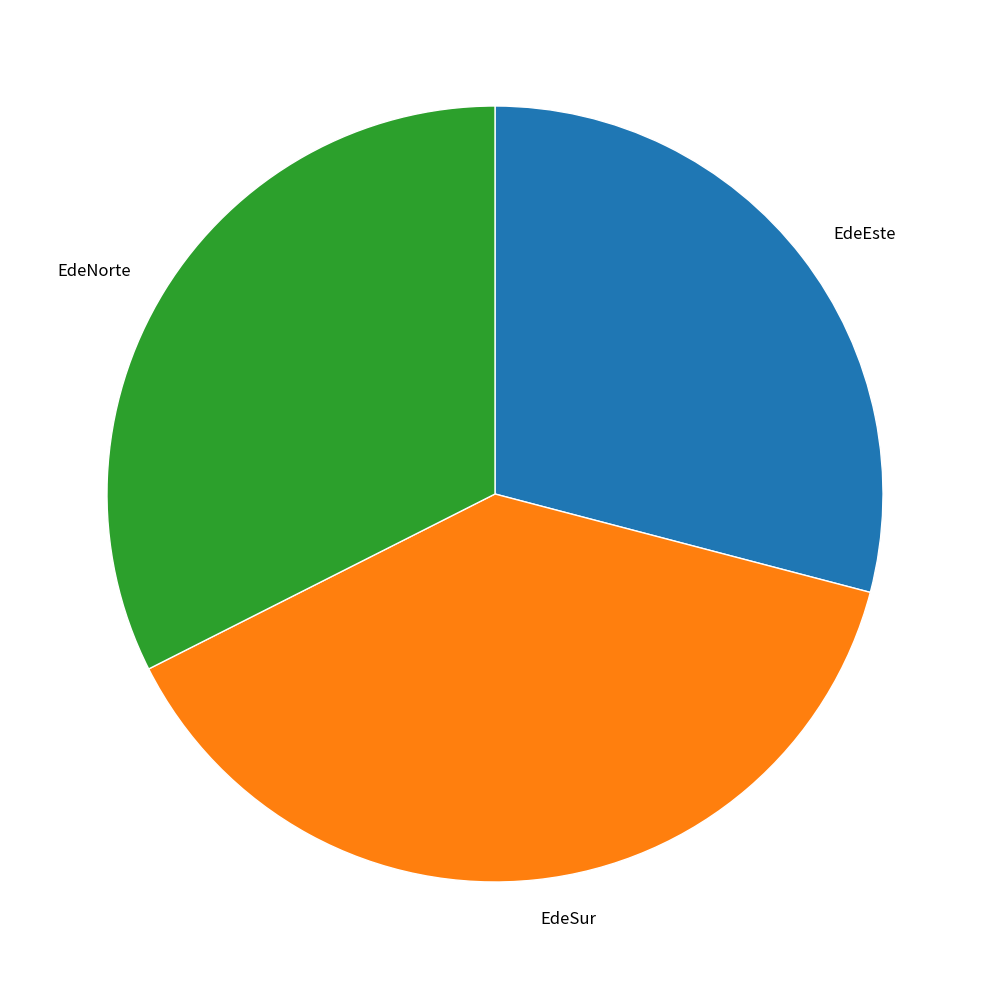

How many segments does this pie chart have?

3